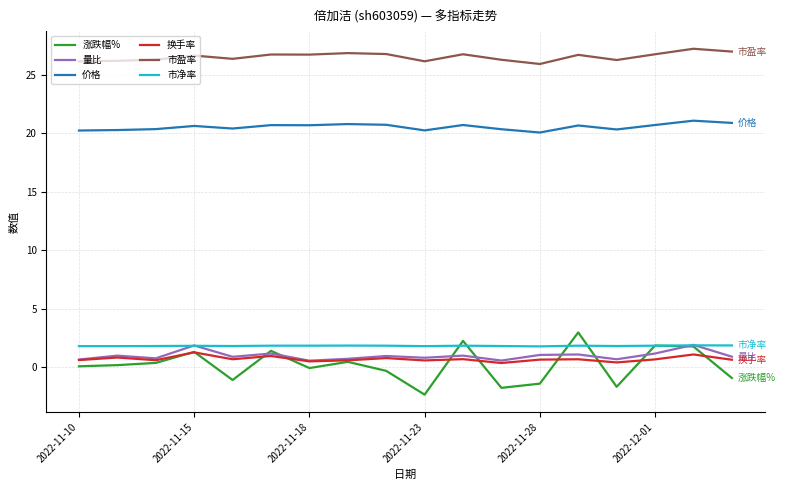

True or false: 量比 and 价格 cross at least once.

False